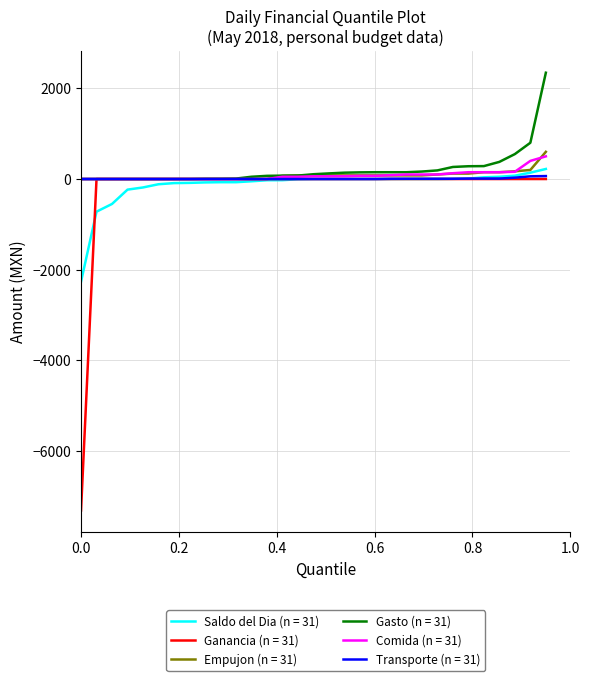

Which series has the largest range (max minus min)?

Ganancia (n = 31)